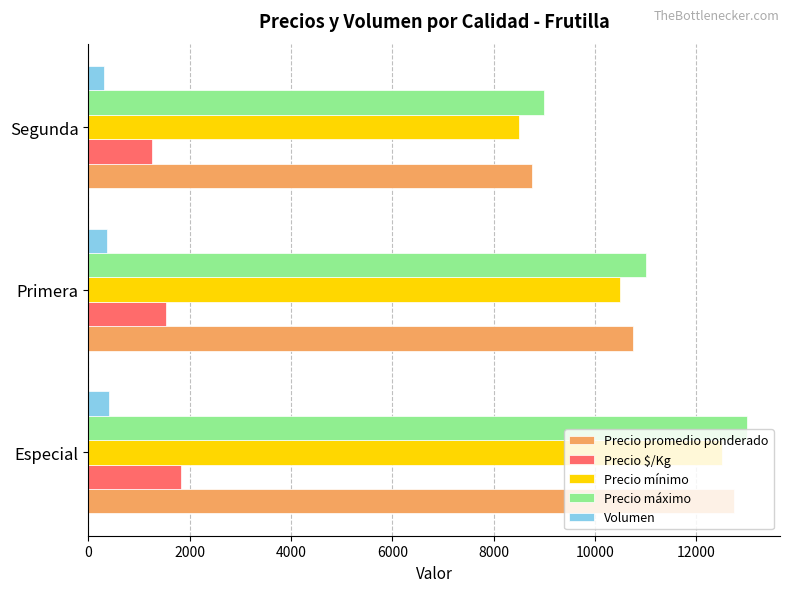

What is the sum of the Precio máximo values at Primera and Especial?

24000